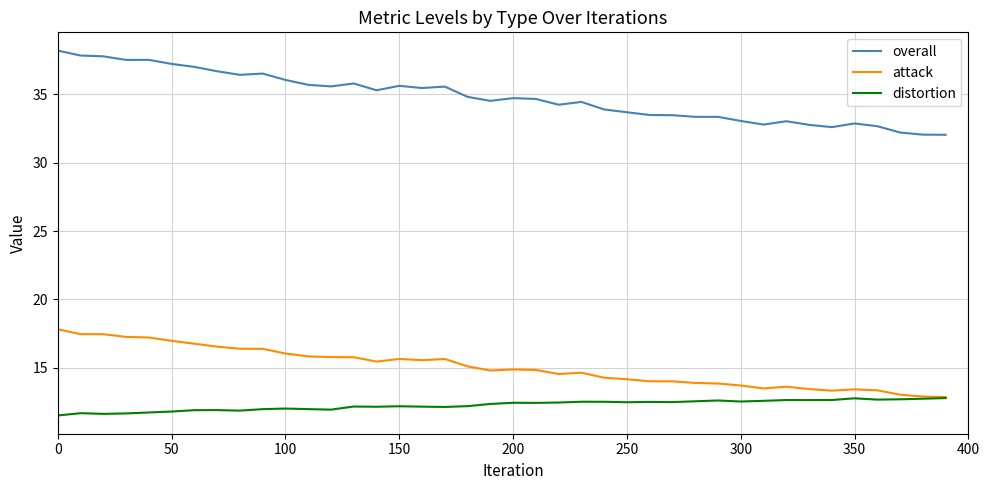

Which series has the largest total across all categories?

overall